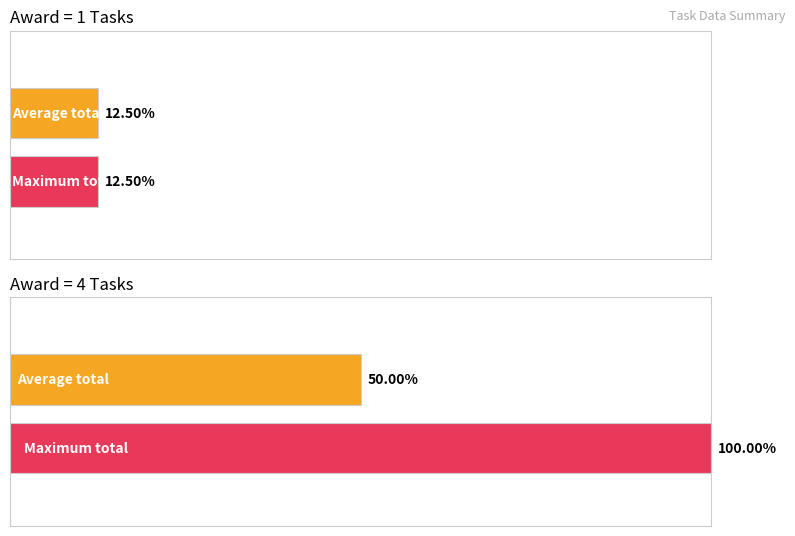

The value of award=1 (total) at shxxl is 13013269. True or false?

False